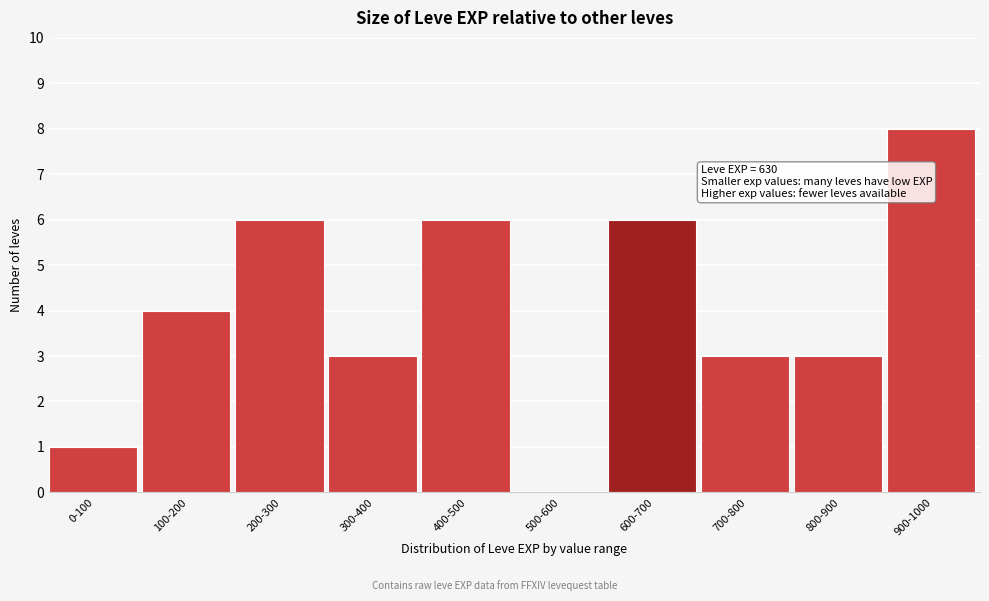

Reading right to left, extract all data points from this chart.

900-1000=8	800-900=3	700-800=3	600-700=6	500-600=0	400-500=6	300-400=3	200-300=6	100-200=4	0-100=1